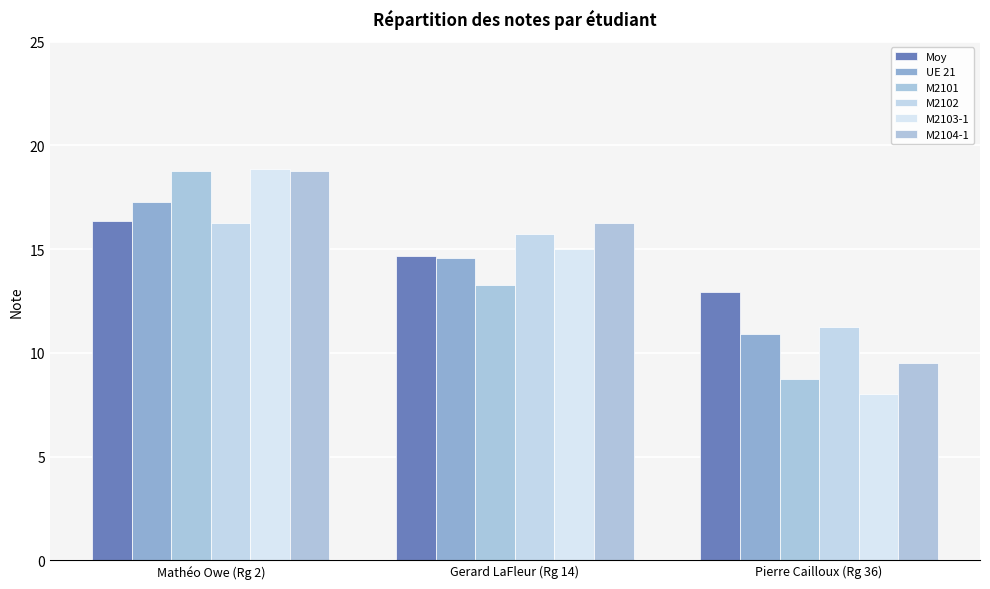

How many series are shown in this chart?

6